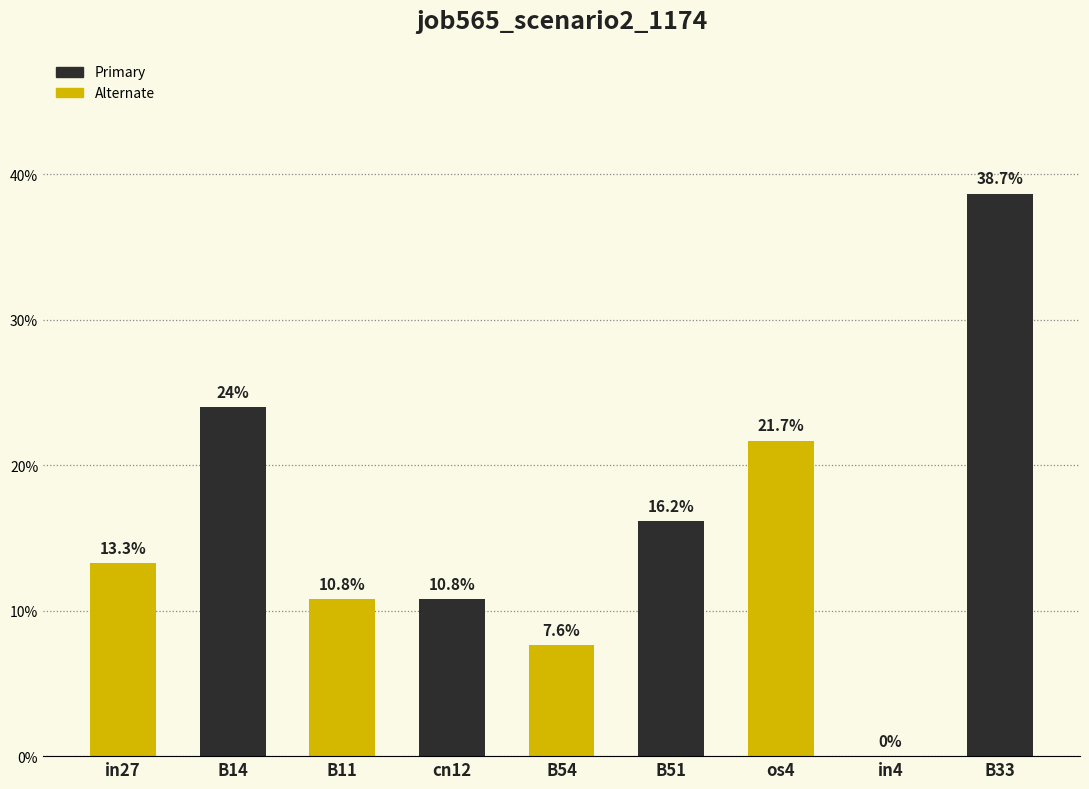

Are the bars horizontal?

No